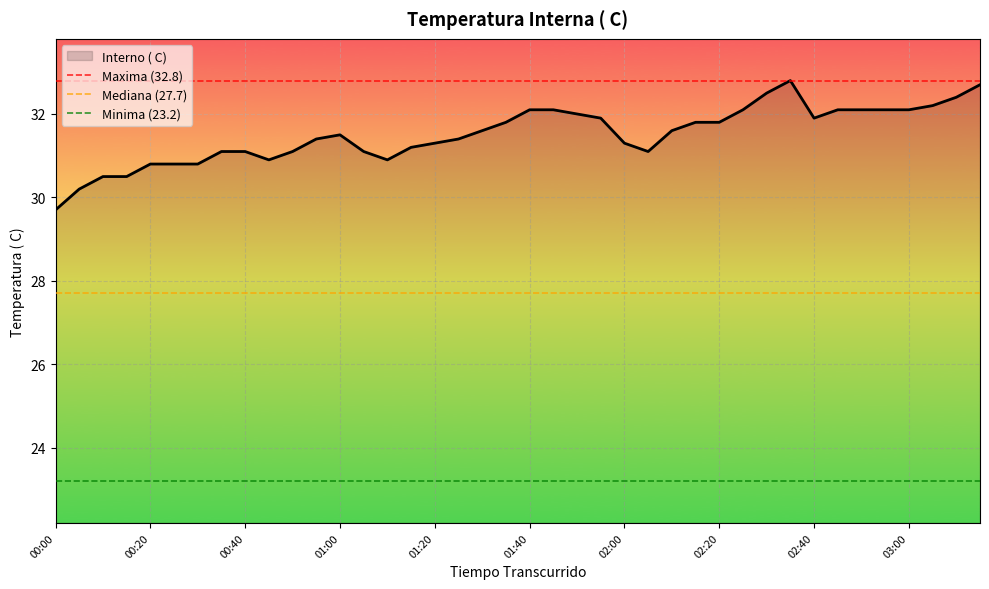

Count the number of data series in this chart.

3